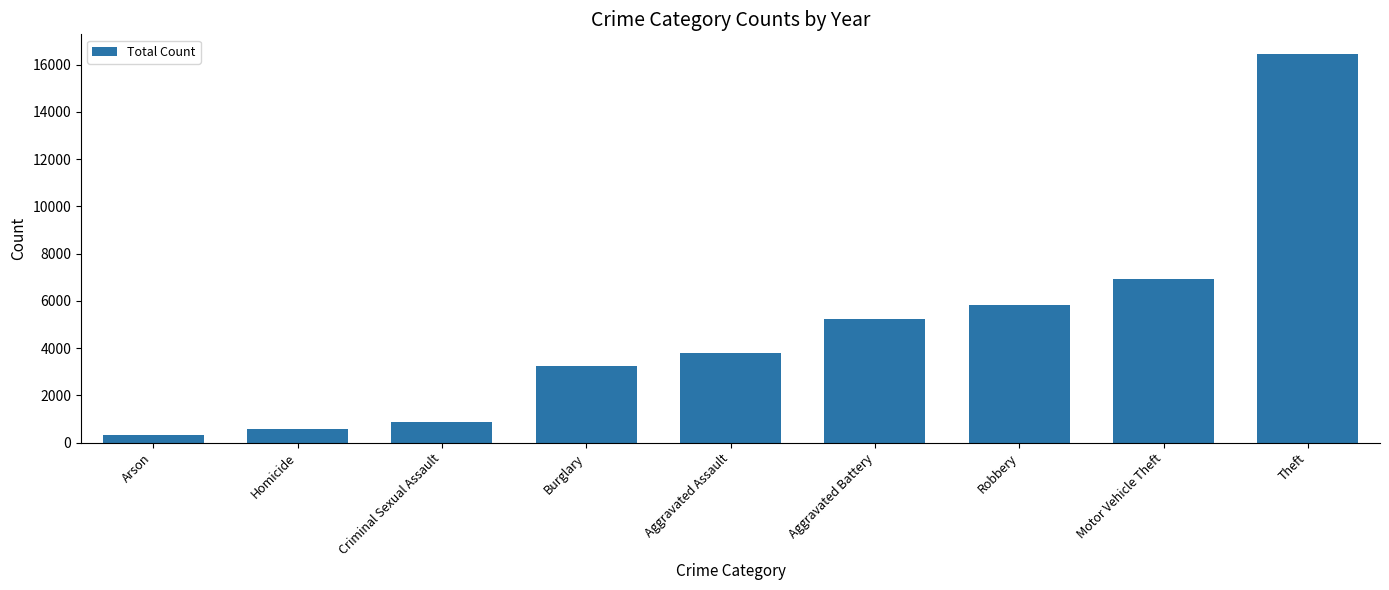

What is the change in value from Robbery to Theft?

+10615